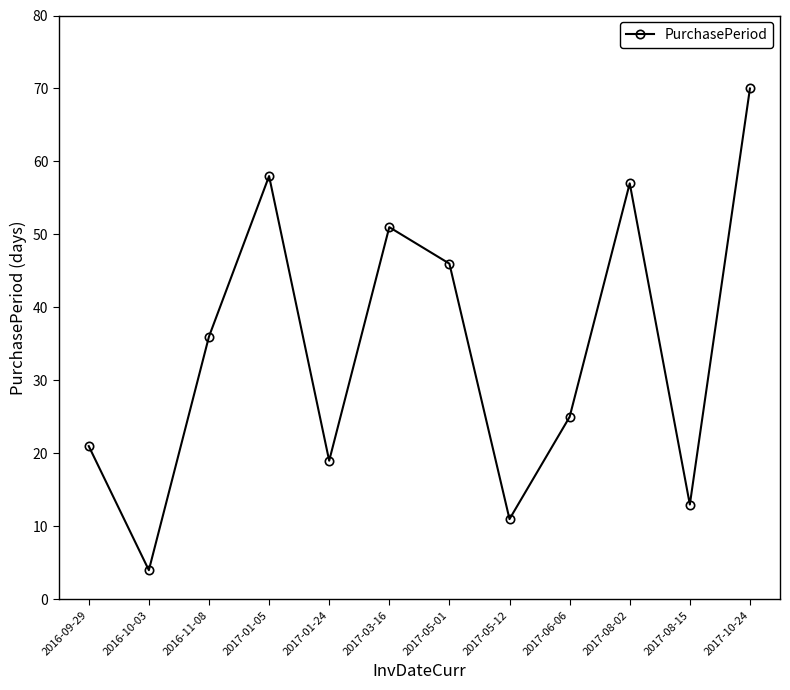

Where is the first local maximum?

2017-01-05